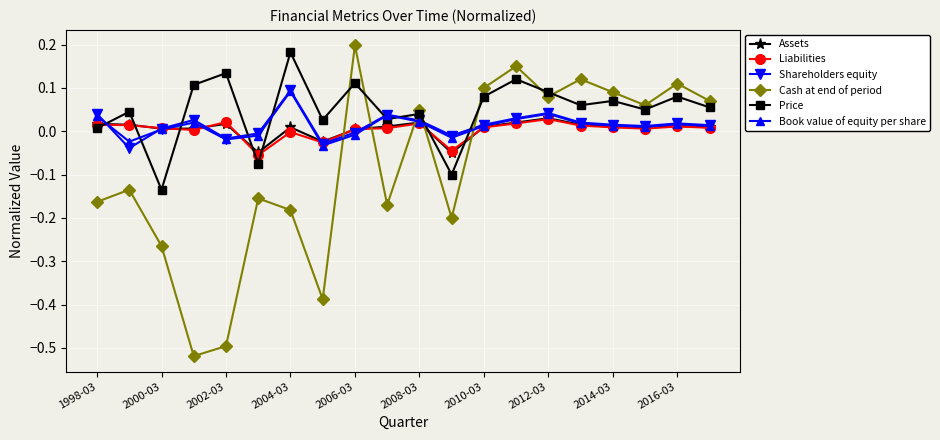

Which series ends up on top after the final intersection of Book value of equity per share and Cash at end of period?

Cash at end of period